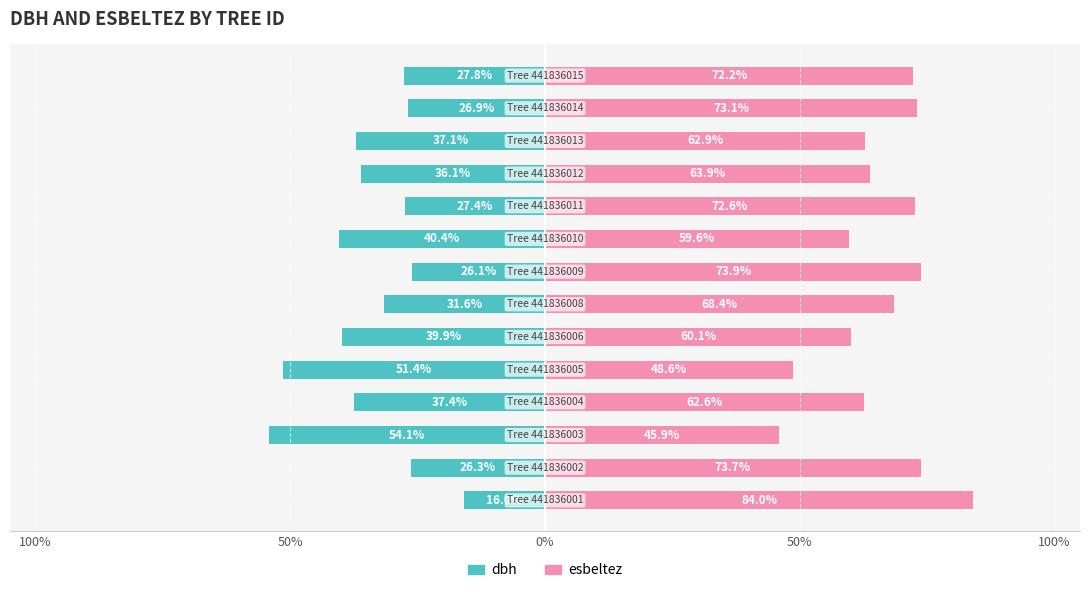

Reading right to left, what are all the values shown in this chart?

dbh: -27.8	-26.9	-37.1	-36.1	-27.4	-40.4	-26.1	-31.6	-39.9	-51.4	-37.4	-54.1	-26.3	-16.0
esbeltez: 72.2	73.1	62.9	63.9	72.6	59.6	73.9	68.4	60.1	48.6	62.6	45.9	73.7	84.0